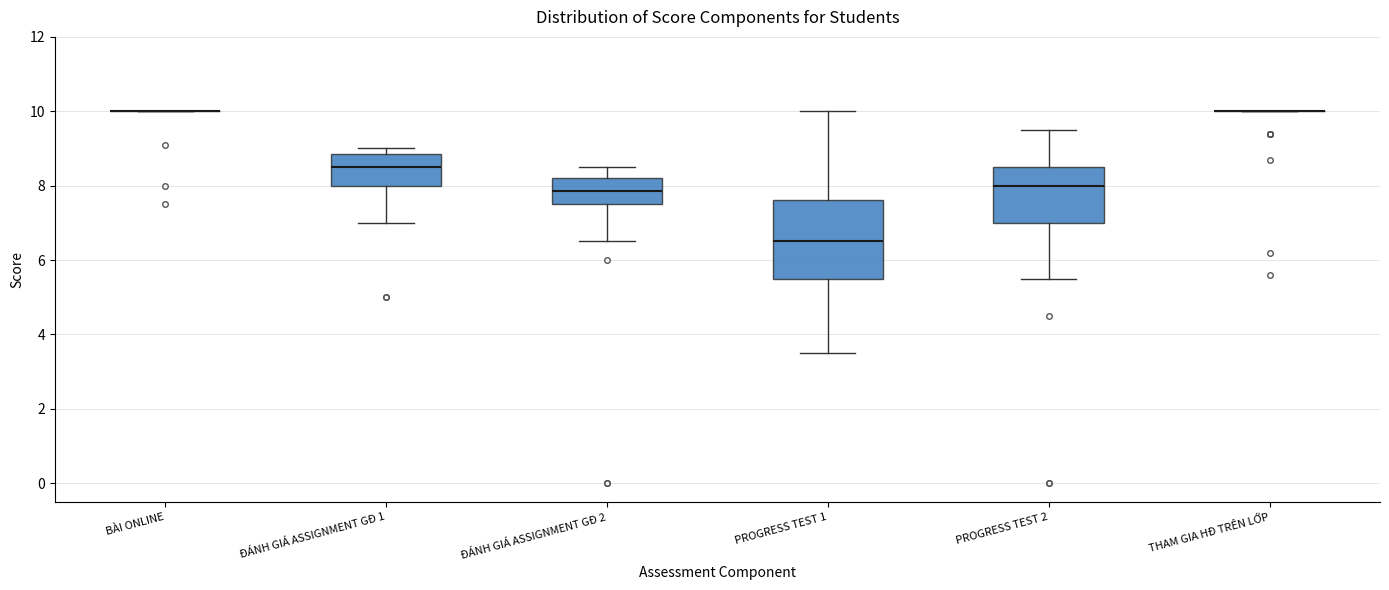

Reading left to right, read every box against the y-axis: the position of its median line, the range the box covers, and the ends of its whiskers. The values are not printed on the chart, so give them approximately, as read against the axis.

BÀI ONLINE: box collapsed to a line at 10.0, whiskers 10.0 to 10.0
ĐÁNH GIÁ ASSIGNMENT GĐ 1: median 8.6, box 8.0 to 8.8, whiskers 7.0 to 9.0
ĐÁNH GIÁ ASSIGNMENT GĐ 2: median 7.8, box 7.6 to 8.2, whiskers 6.6 to 8.6
PROGRESS TEST 1: median 6.6, box 5.6 to 7.6, whiskers 3.6 to 10.0
PROGRESS TEST 2: median 8.0, box 7.0 to 8.6, whiskers 5.6 to 9.6
THAM GIA HĐ TRÊN LỚP: box collapsed to a line at 10.0, whiskers 10.0 to 10.0